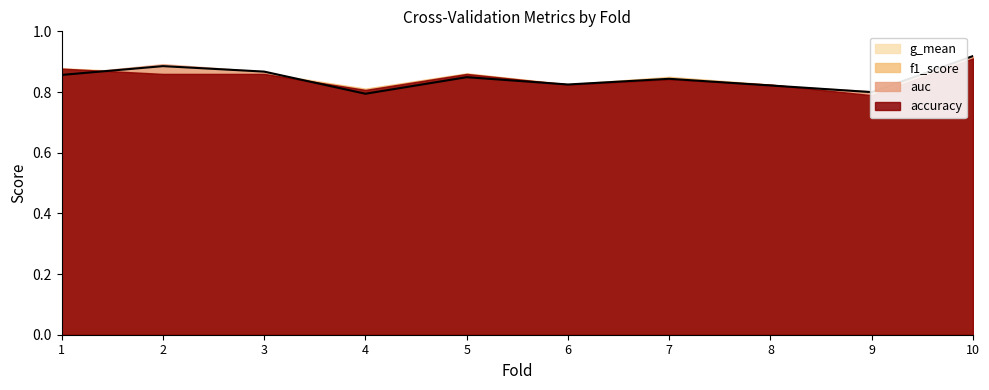

True or false: g_mean has a value of 0.8 at 5.

True